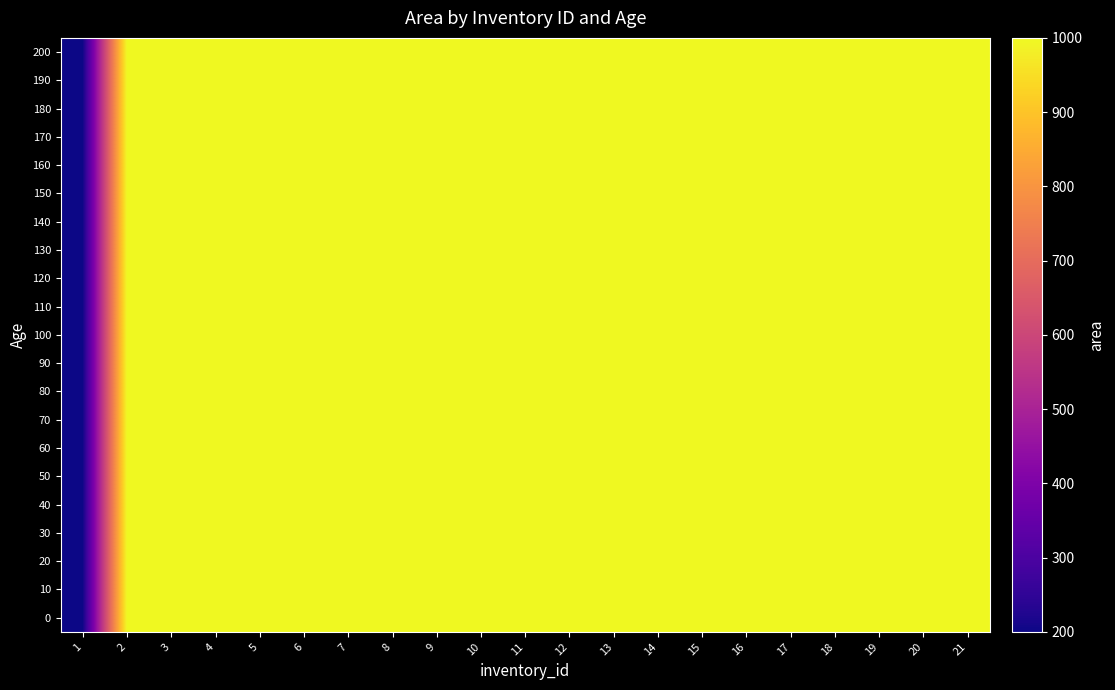

What is the greatest value displayed?

1000